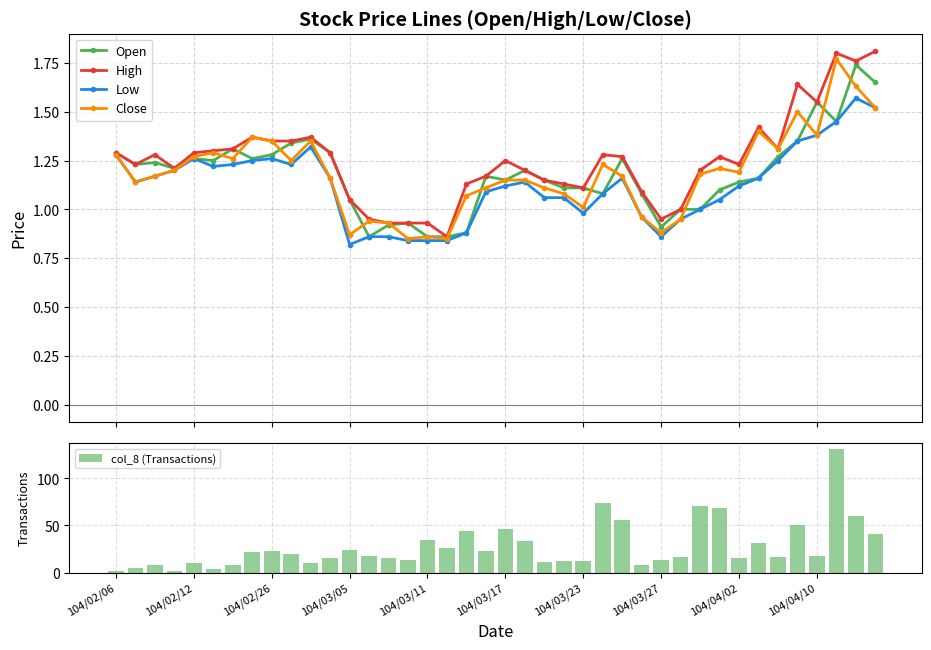

Where is Open nearest to the value 1?

29